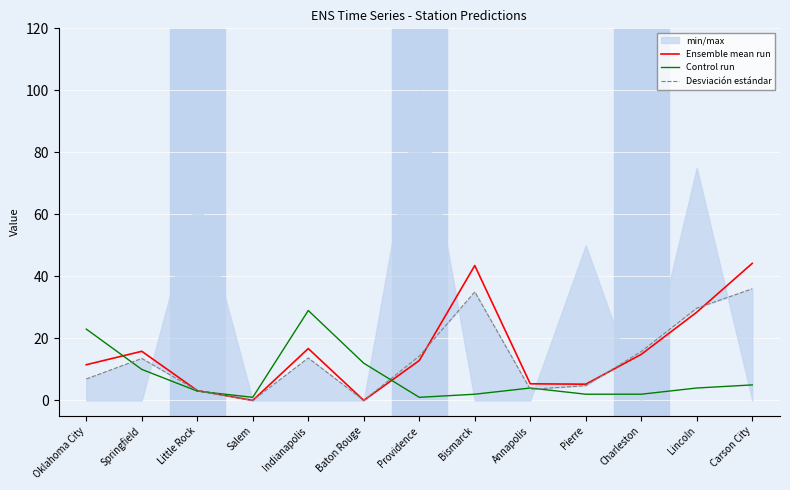

What is the average value of the Control run series?

7.5